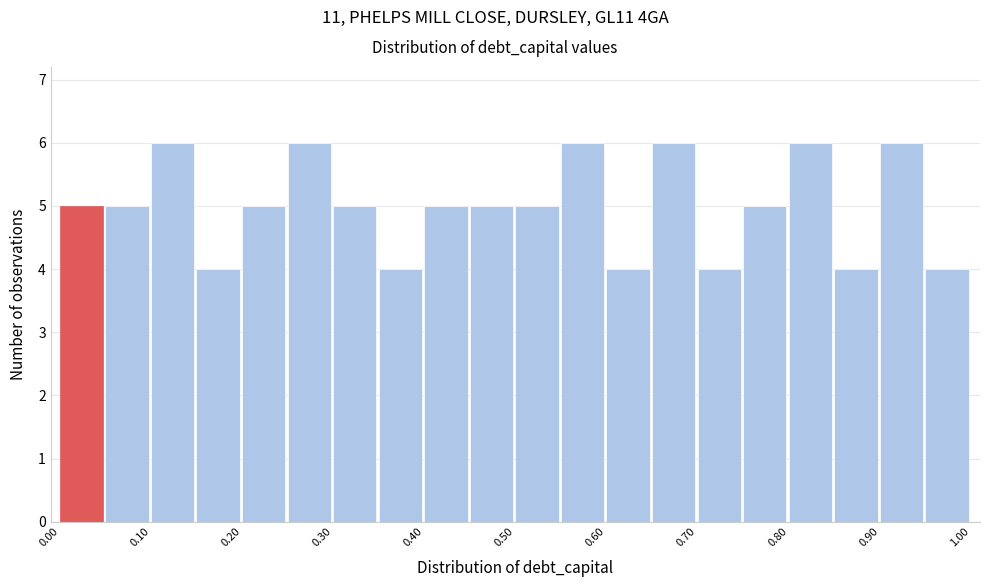

What is the height of the bar covering 0.75 to 0.80 on the x-axis? The values are not printed on the chart, so give them approximately, as read against the axis.

5